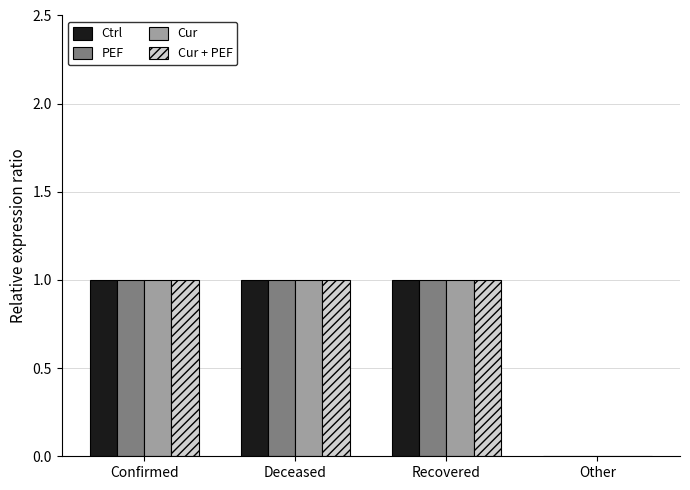

What is the total value across all series at Recovered?

4